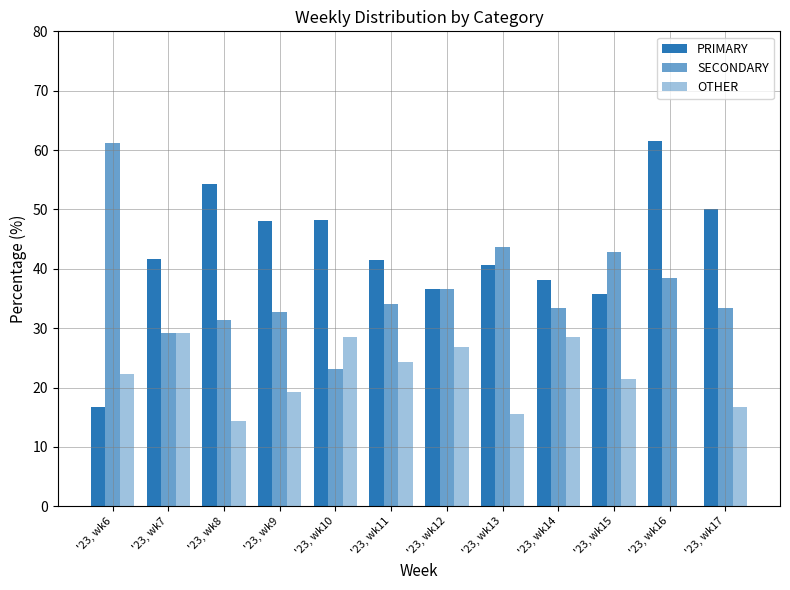

The PRIMARY series shows 35.7 at '23, wk15. True or false?

True